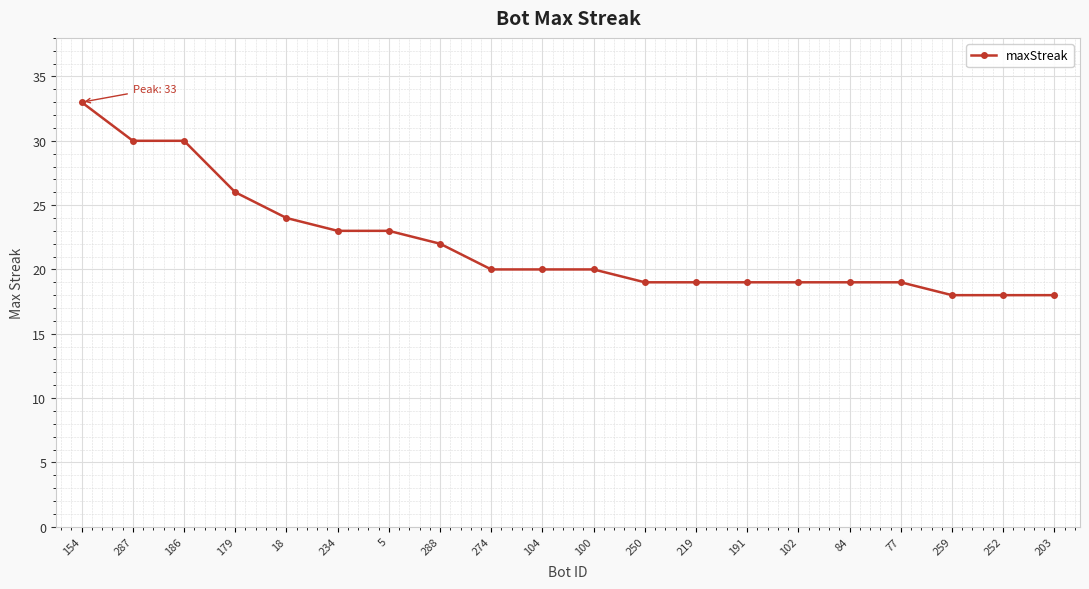

Which has a higher value, 287 or 252?

287